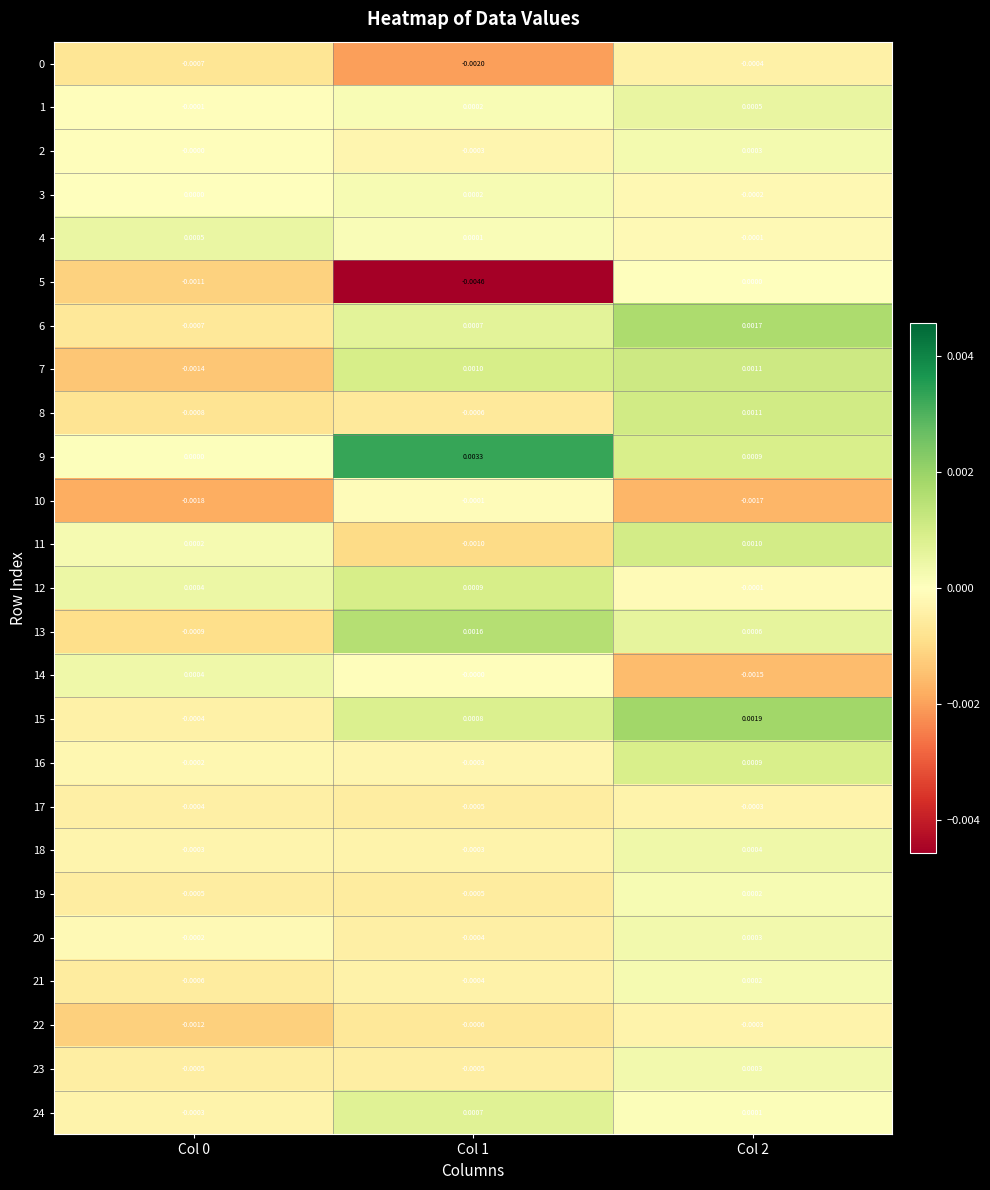

At which category does the chart reach its minimum across all series?

Col 1